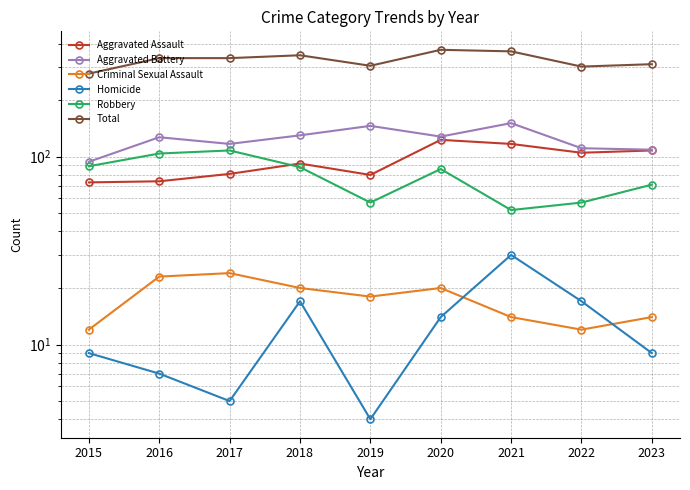

List the series in order of their peak value, highest first.

Total, Aggravated Battery, Aggravated Assault, Robbery, Homicide, Criminal Sexual Assault